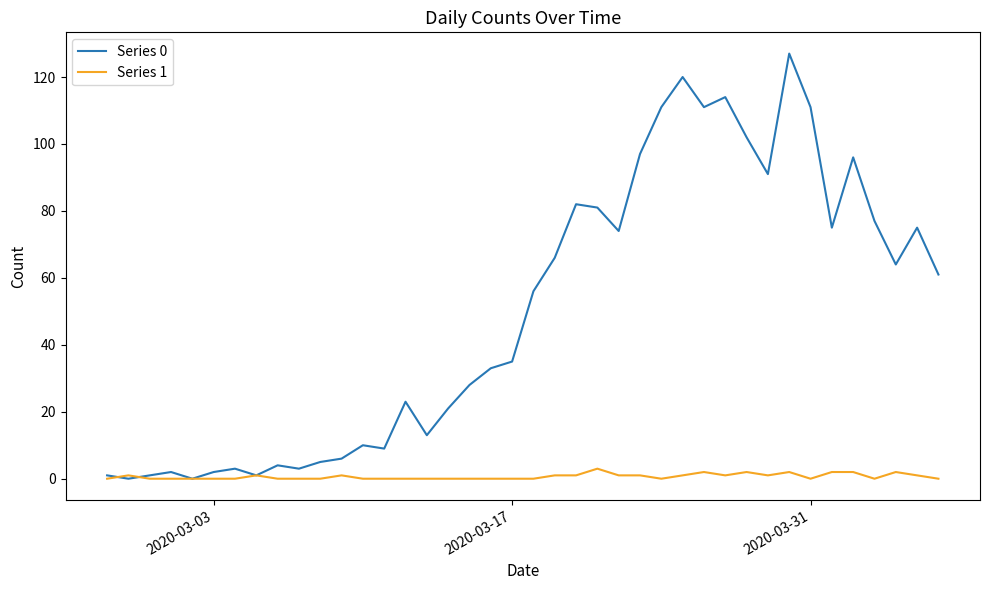

List the series in order of their overall mean, lowest first.

Series 1, Series 0